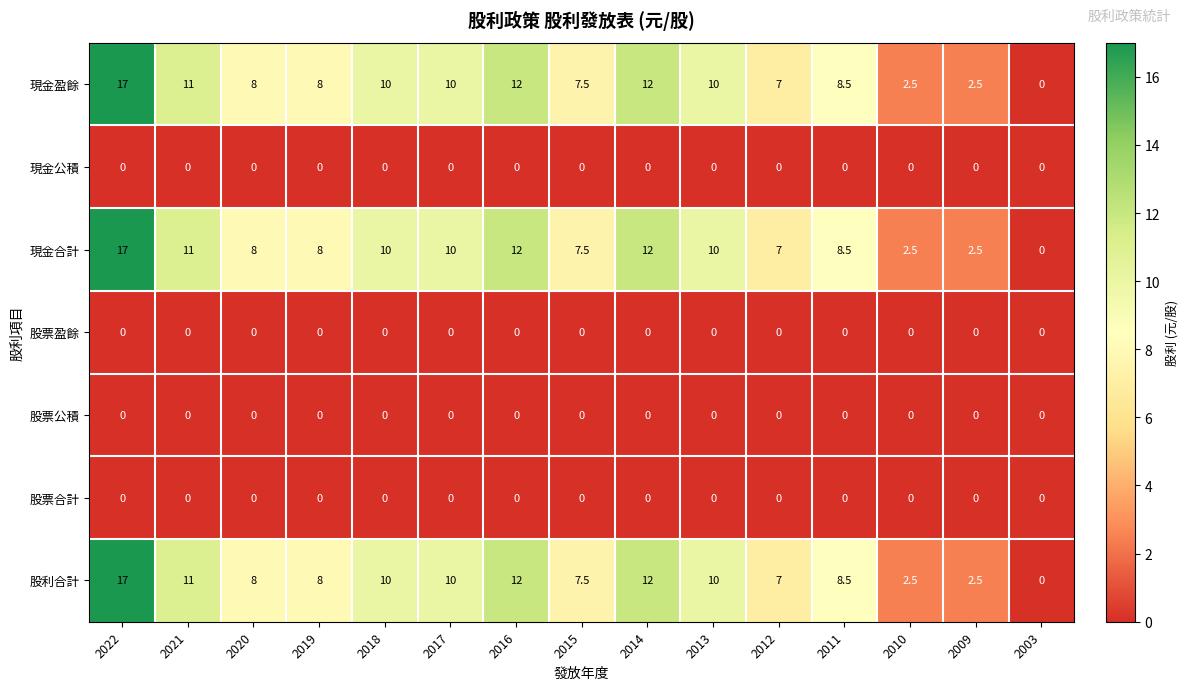

At which category is the sum across all series the highest?

2022